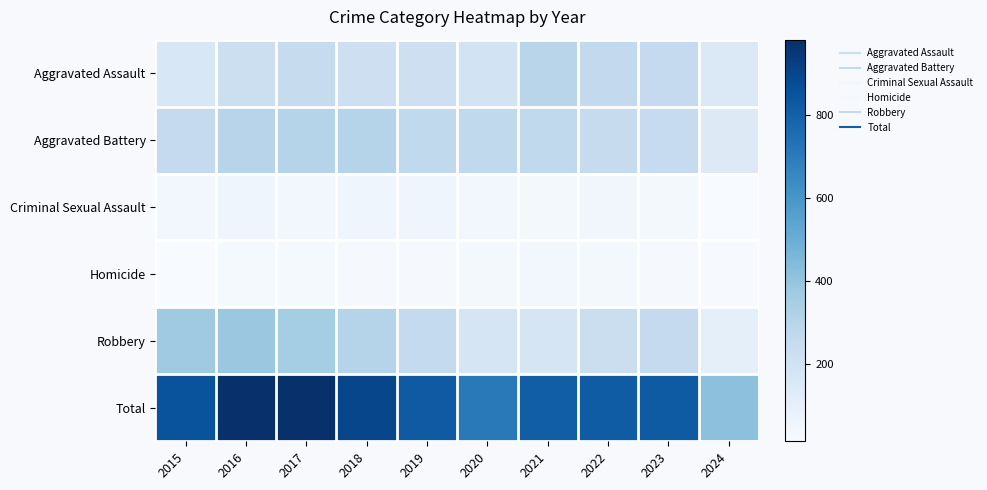

What is the total value across all series at 2023?

1646